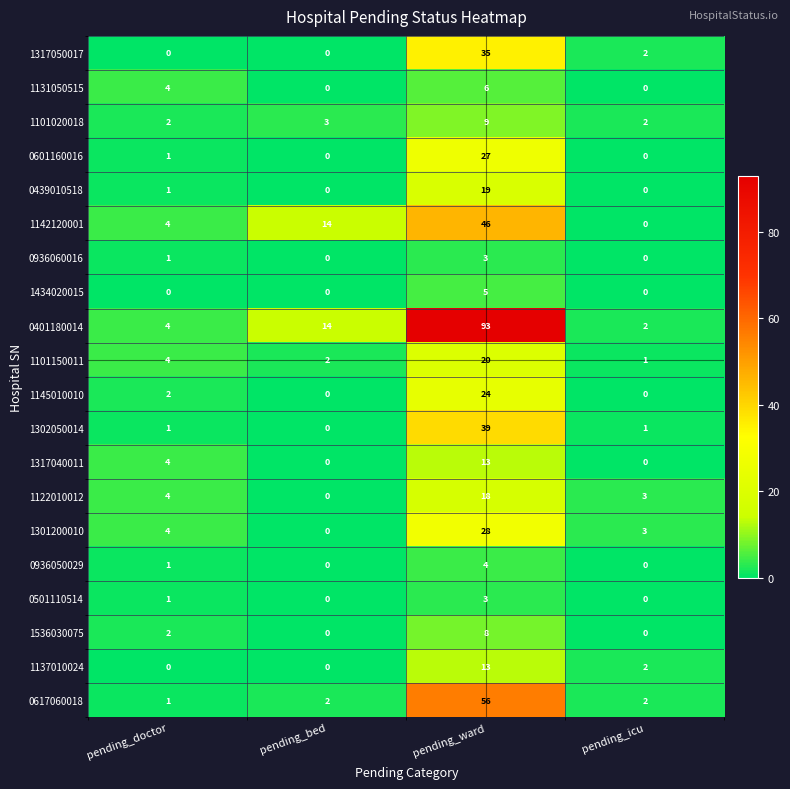

At which category is the sum across all series the highest?

pending_ward